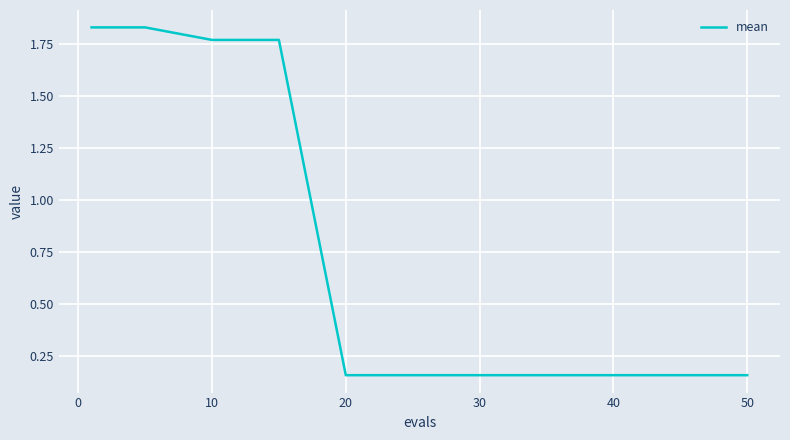

The chart shows a value of 0.1 at 50. True or false?

False